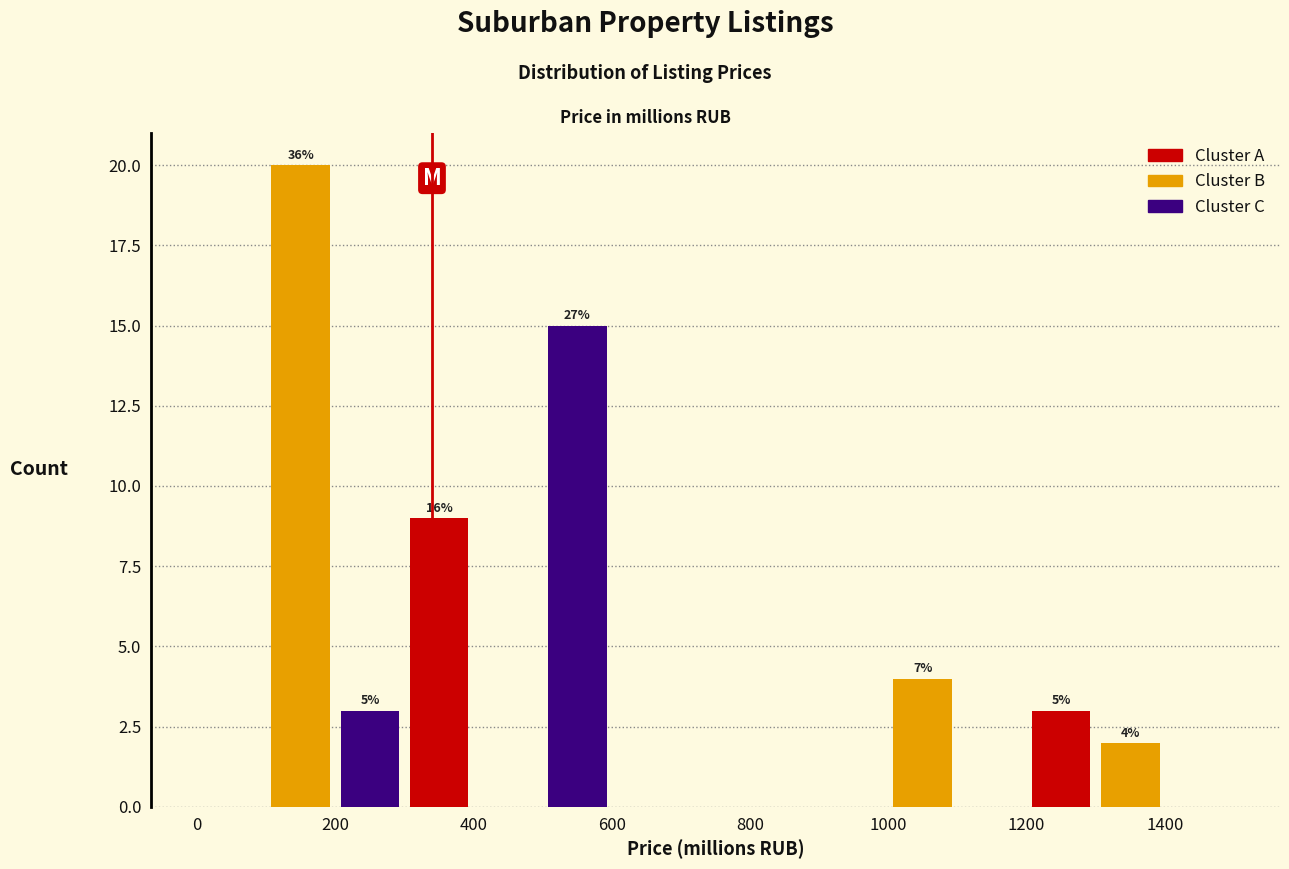

Reading left to right, list all the values displayed in this chart.

Cluster A: 200=0	400=9	800=0	1000=0	1400=3
Cluster B: 200=20	400=0	800=0	1000=4	1400=2
Cluster C: 200=3	400=15	800=0	1000=0	1400=0